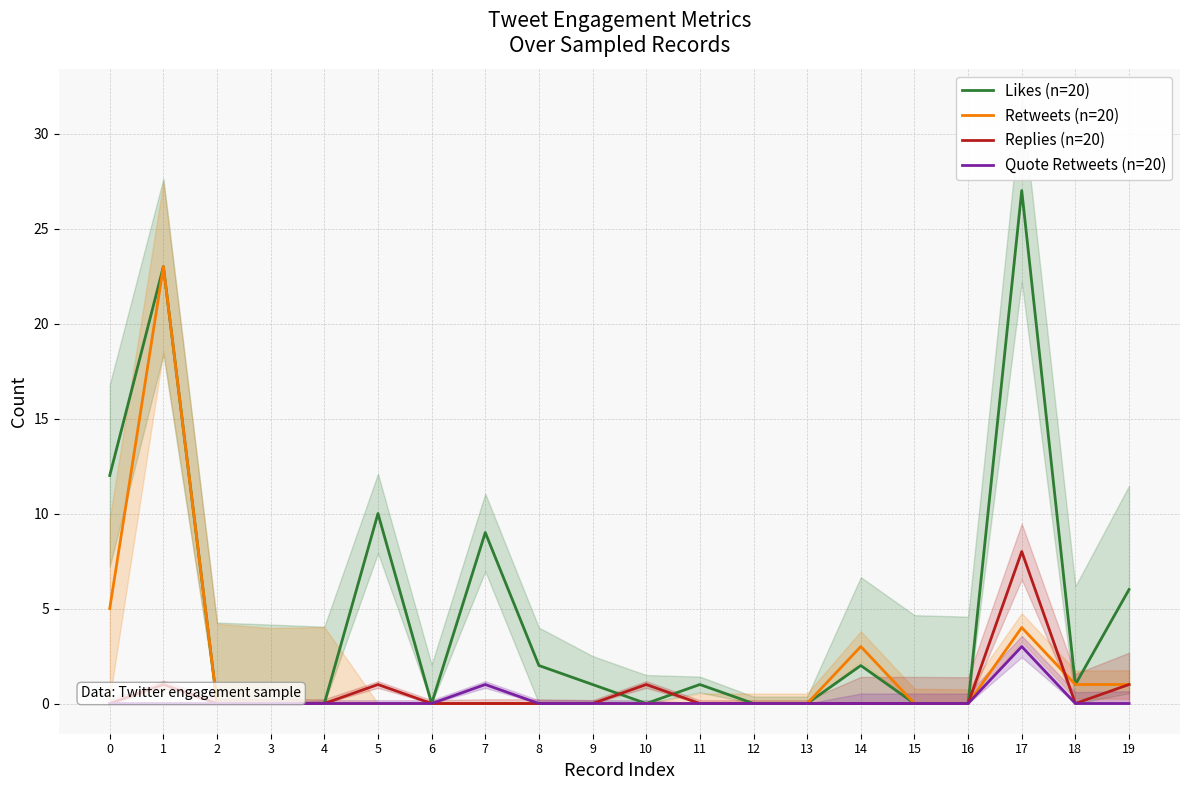

Is the value of Replies (n=20) at 8 greater than the value of Retweets (n=20) at 9?

No